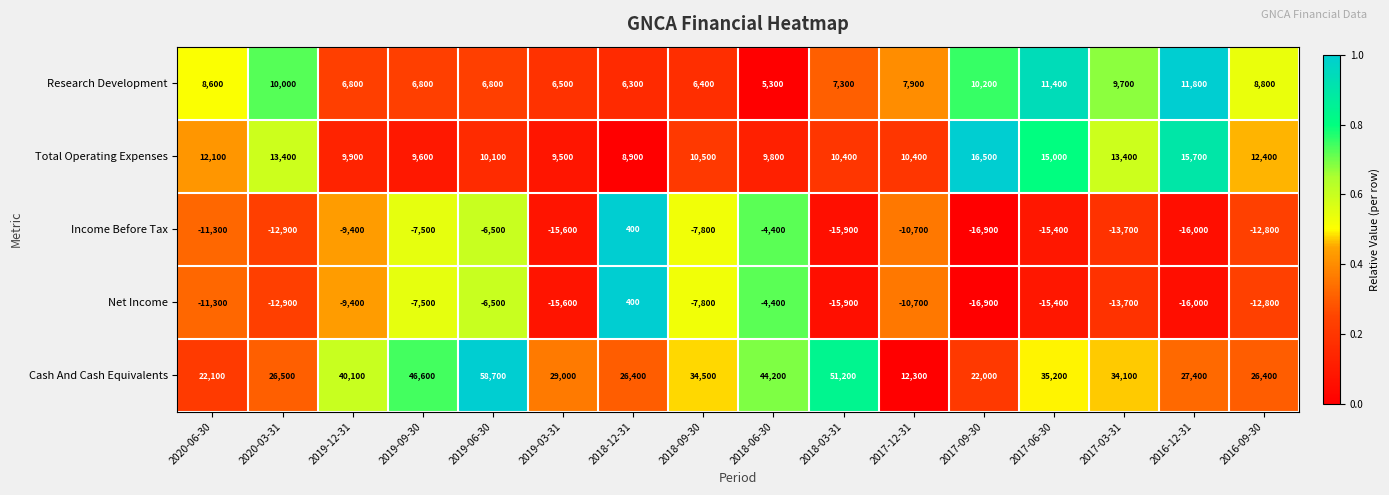

Where does the Total Operating Expenses series first go above 10500?

2020-06-30